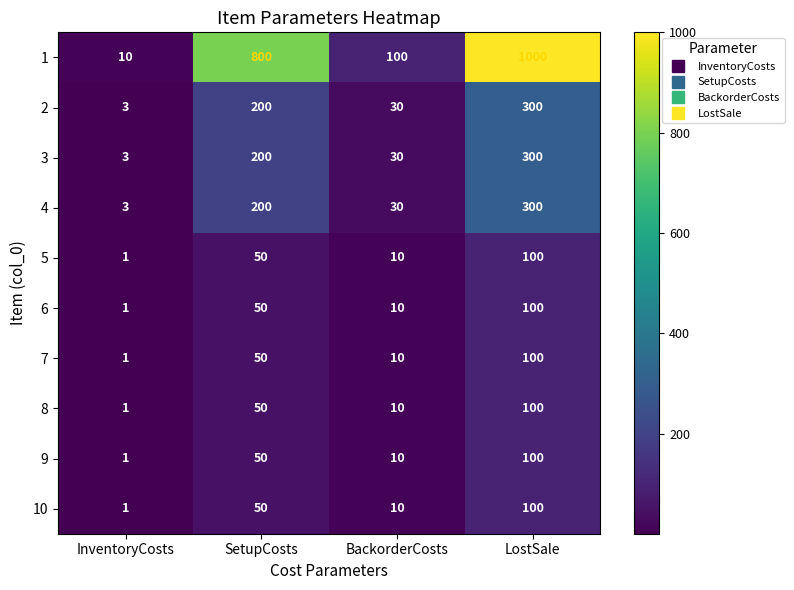

What is the difference between the highest and lowest values at LostSale?

900